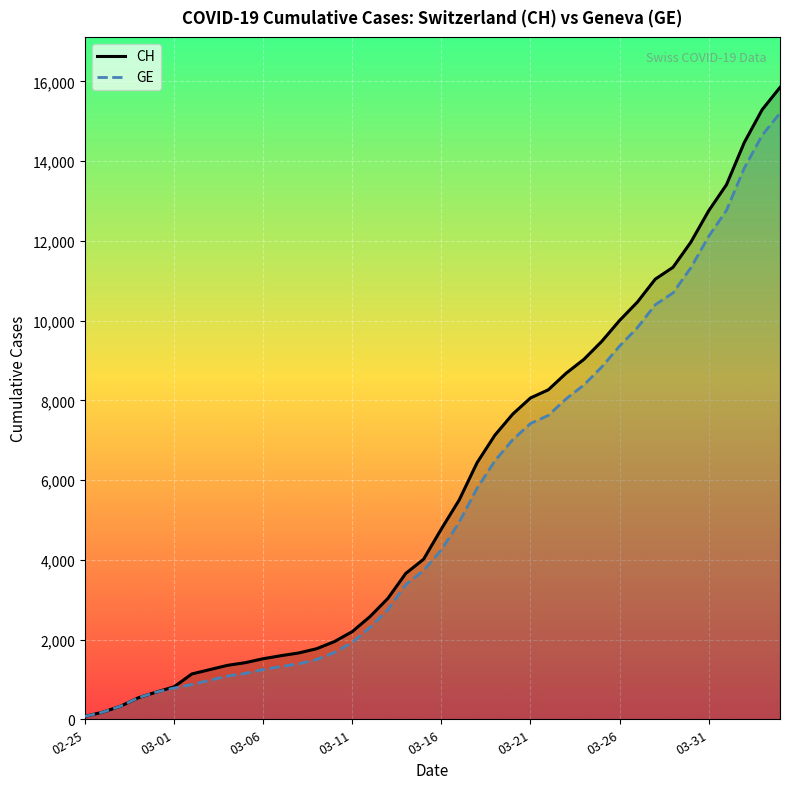

What are all the series names shown in the legend?

CH, GE